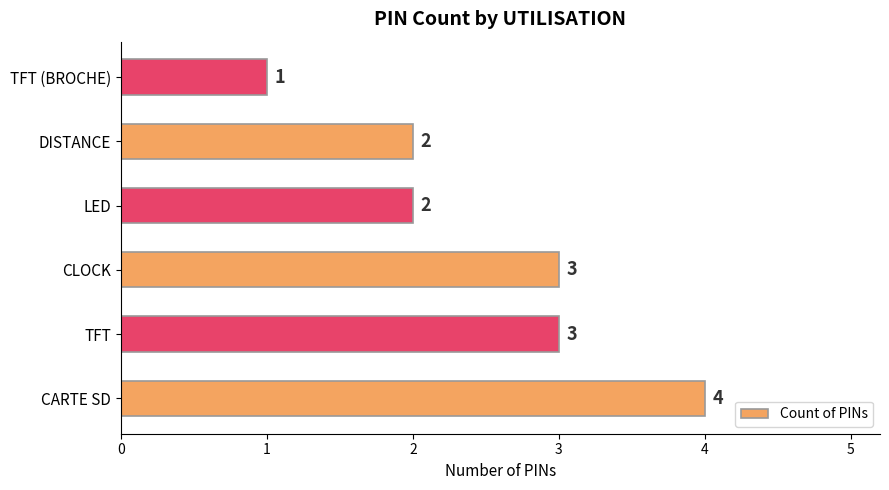

True or false: the data shows 2 at DISTANCE.

True